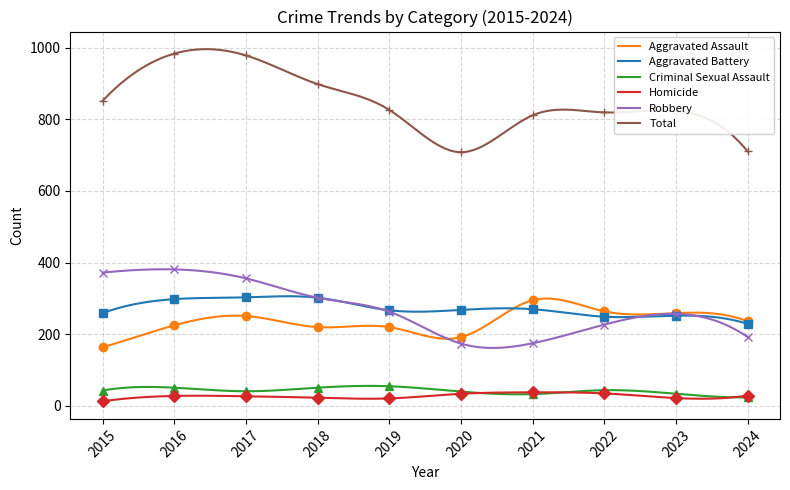

What is the difference between the maximum and minimum values in the Homicide series?

25